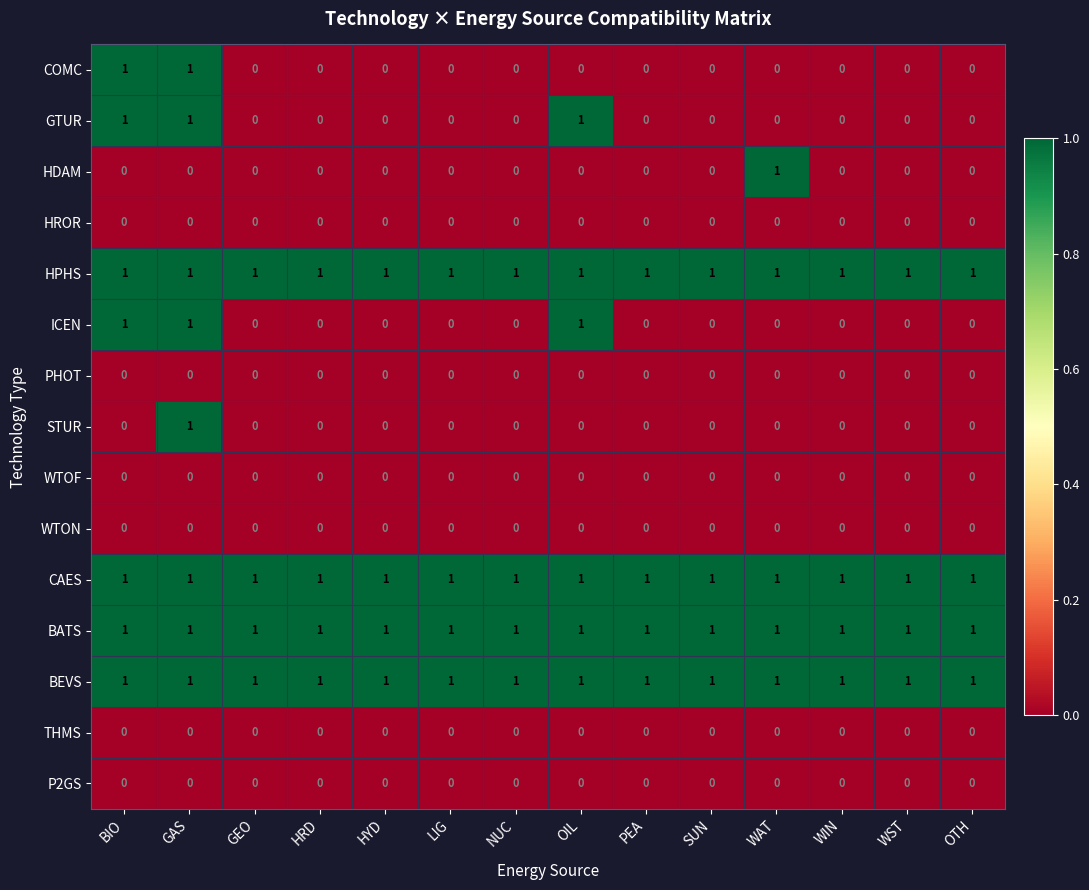

At which label does STUR reach its peak?

GAS